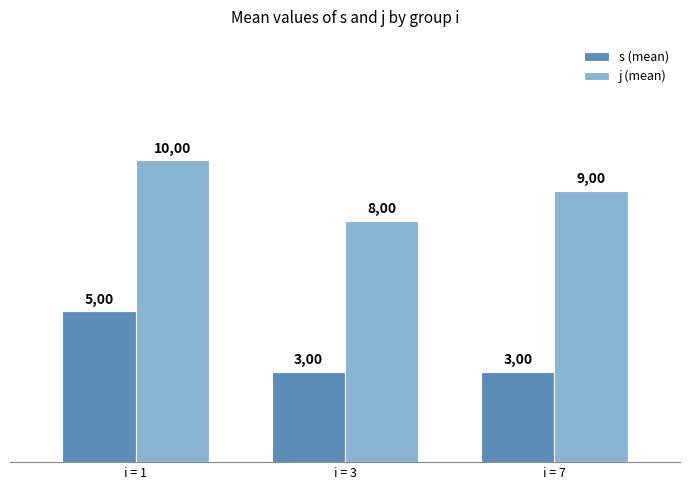

Is it true that s (mean) equals 3 at i = 7?

True